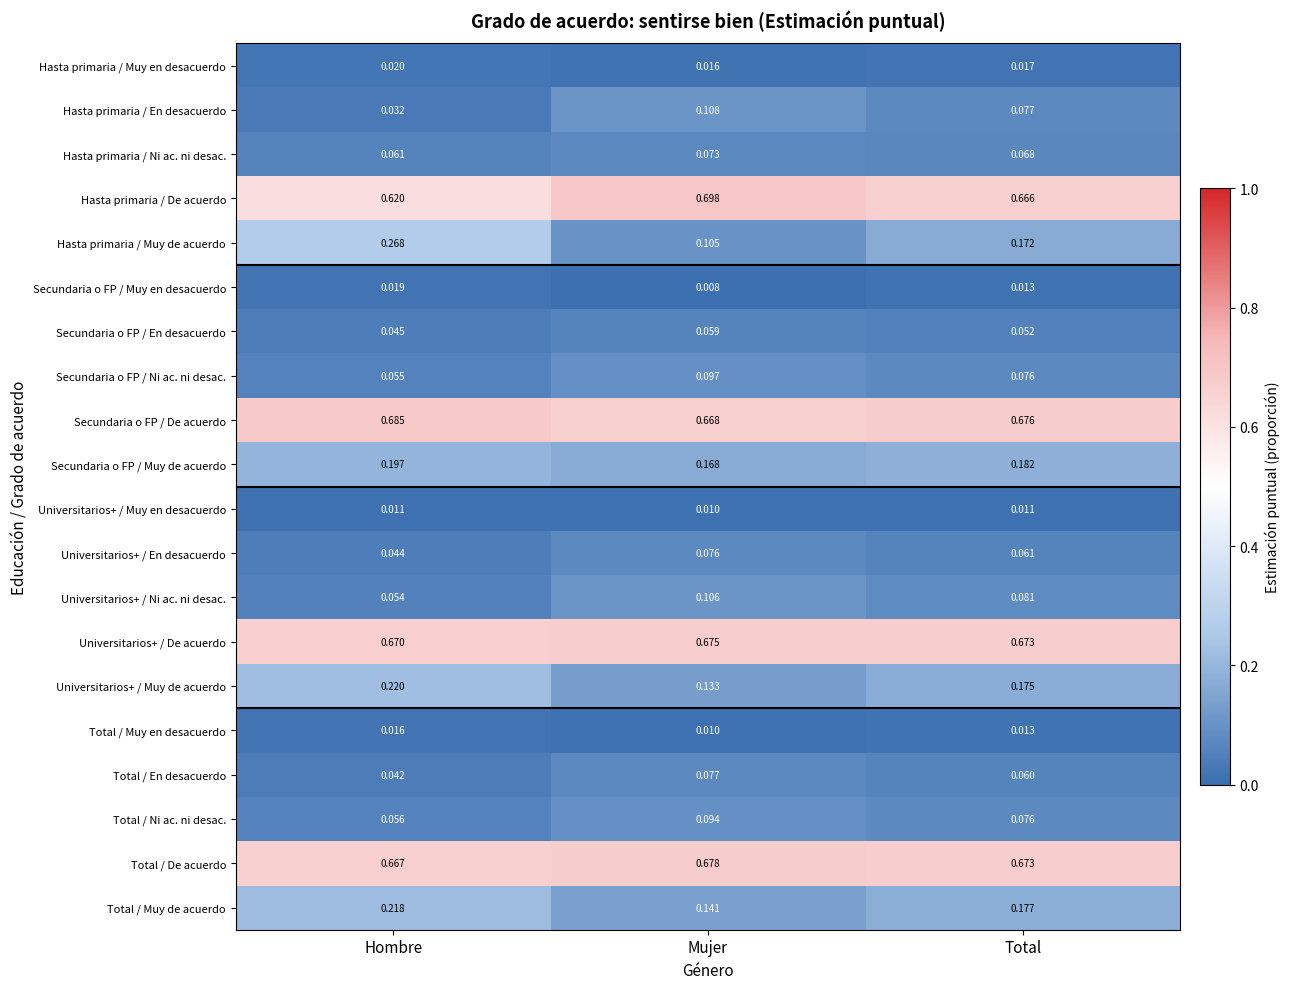

Which series has the widest spread of values?

Hasta primaria / Muy de acuerdo